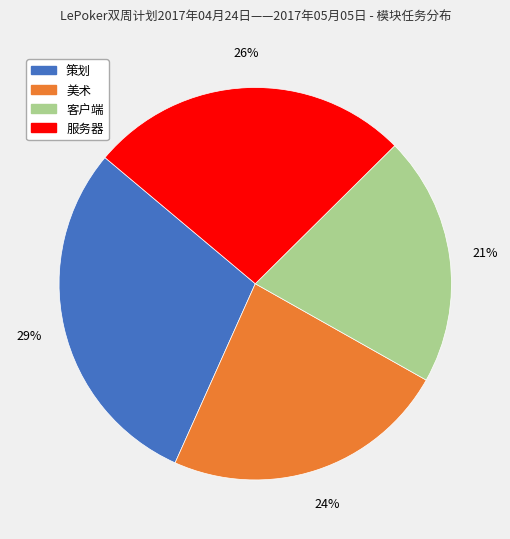

The 客户端 slice represents 21% of the pie. True or false?

True